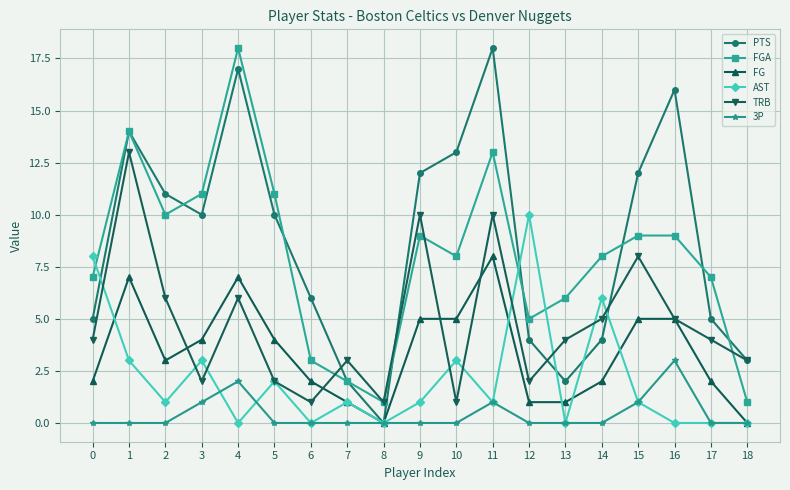

Rank the series at 4 from lowest to highest value.

AST, 3P, TRB, FG, PTS, FGA